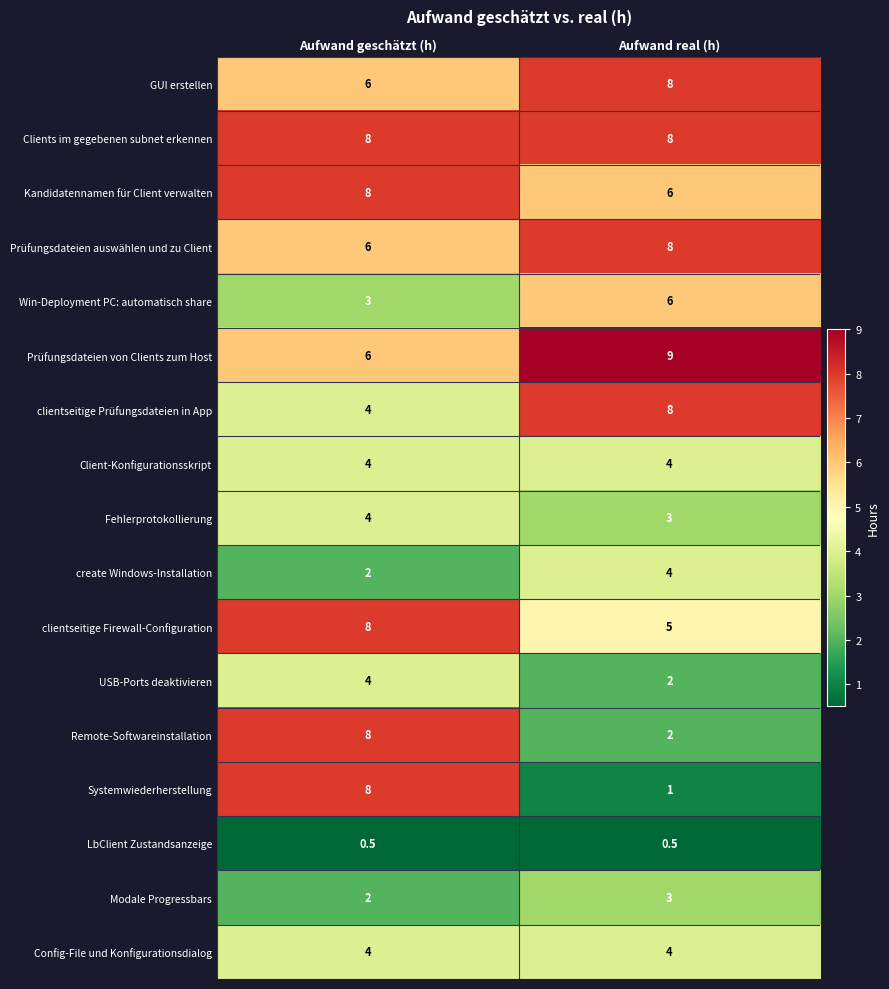

The Client-Konfigurationsskript series shows 6.6 at Aufwand geschätzt (h). True or false?

False